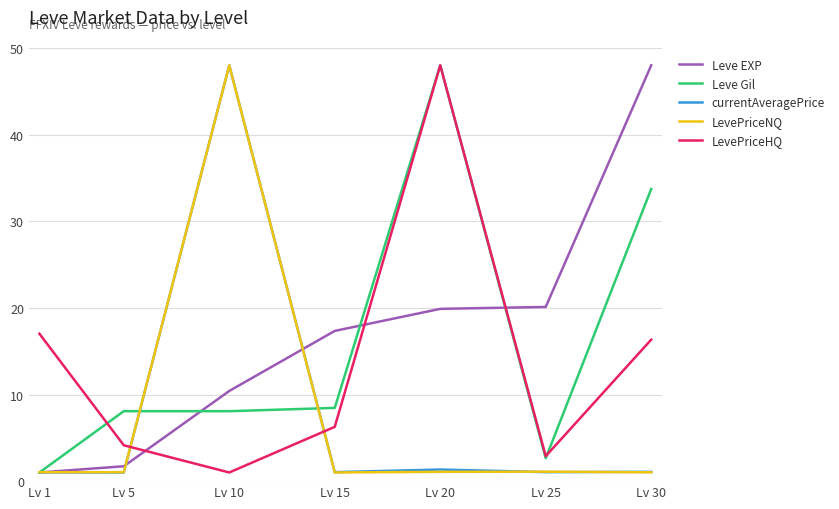

The LevePriceHQ series shows 64.4 at Lv 20. True or false?

False